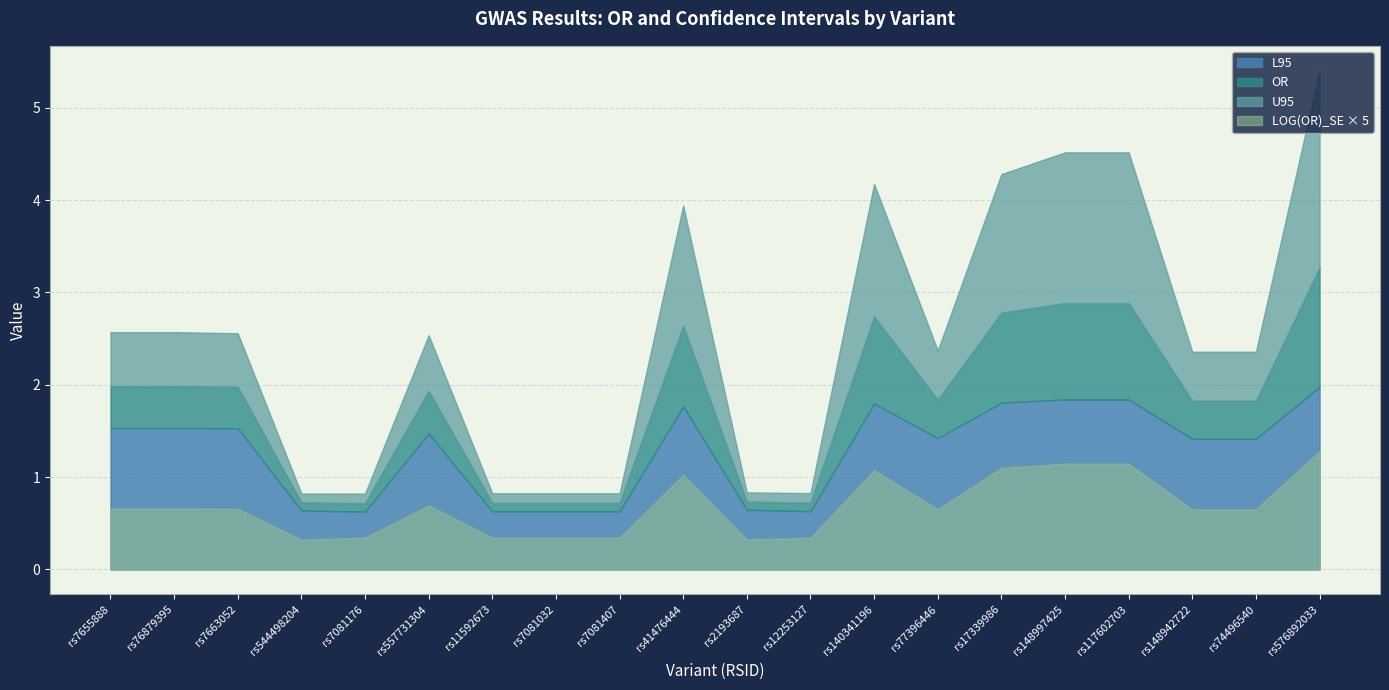

At which label is L95 closest to 1?

rs2193687